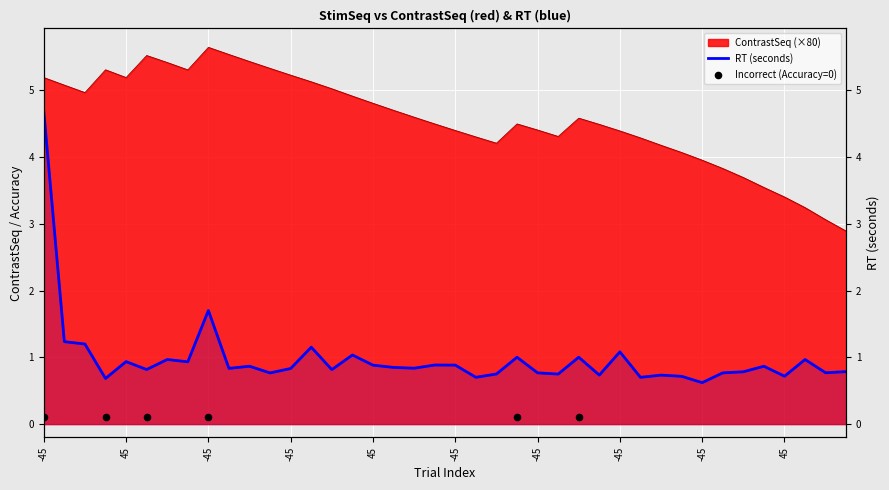

Which series has the largest Y range (max minus min)?

RT